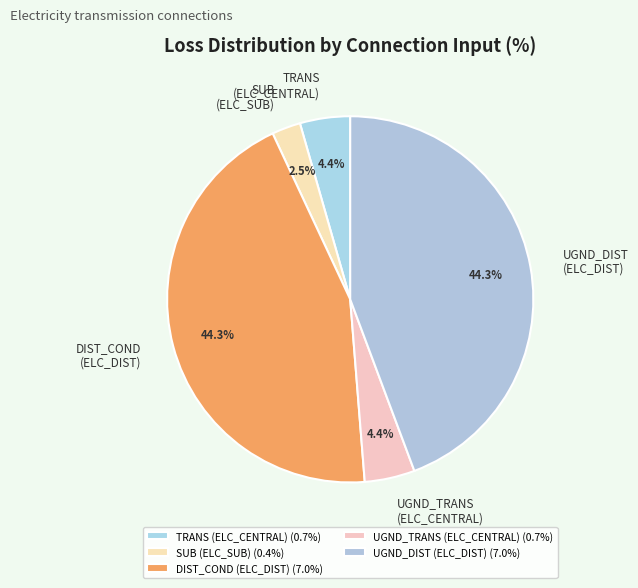

What portion of the pie excludes SUB (ELC_SUB)?

97.5%